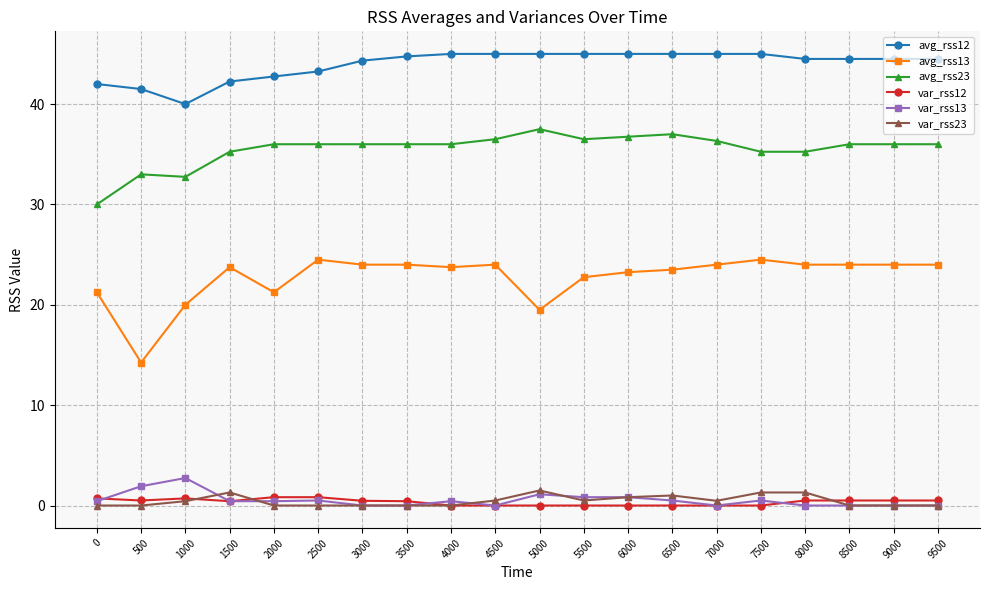

Does the chart have visible grid lines?

Yes